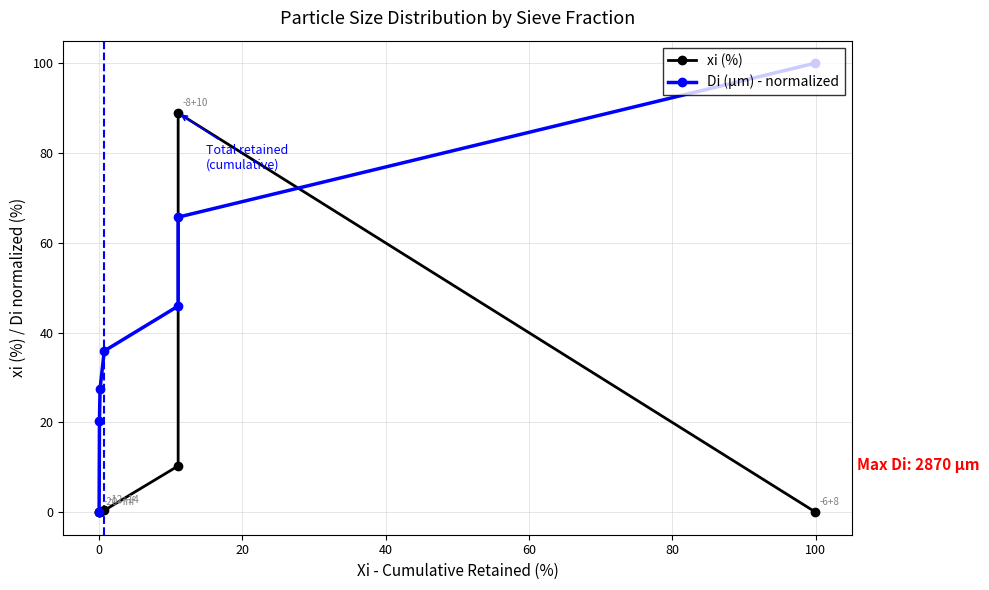

How many intersections are there between xi (%) and Di (μm) - normalized?

3